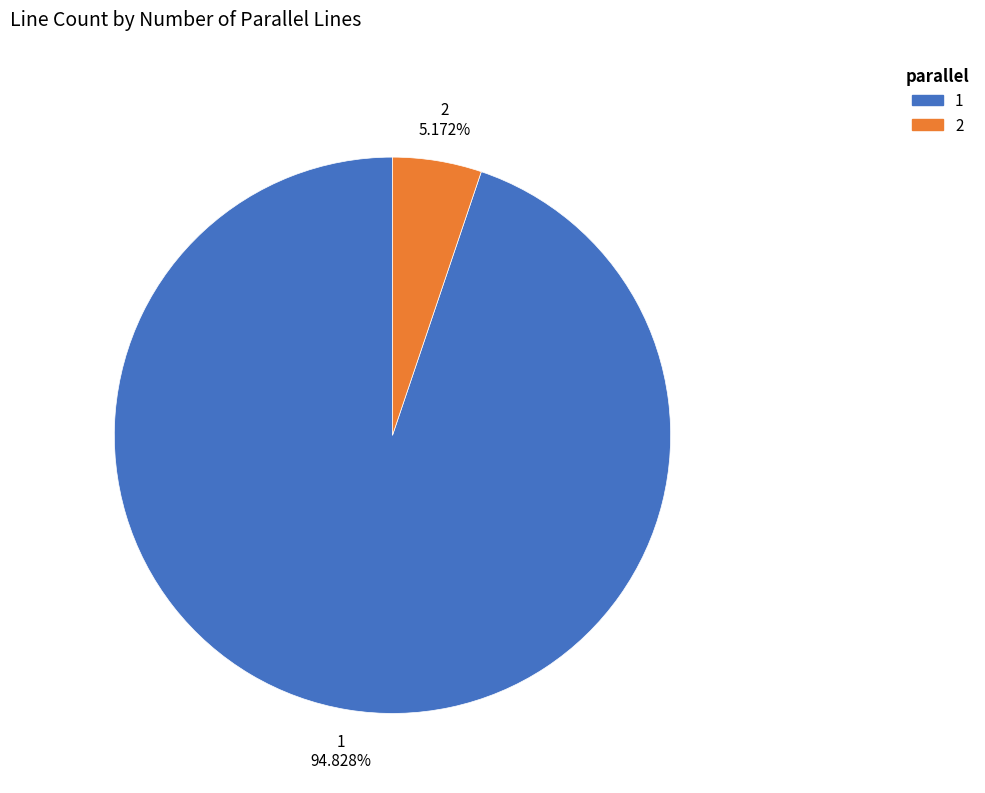

To the nearest percent, what is the difference between the largest and smallest slice percentages?

90%